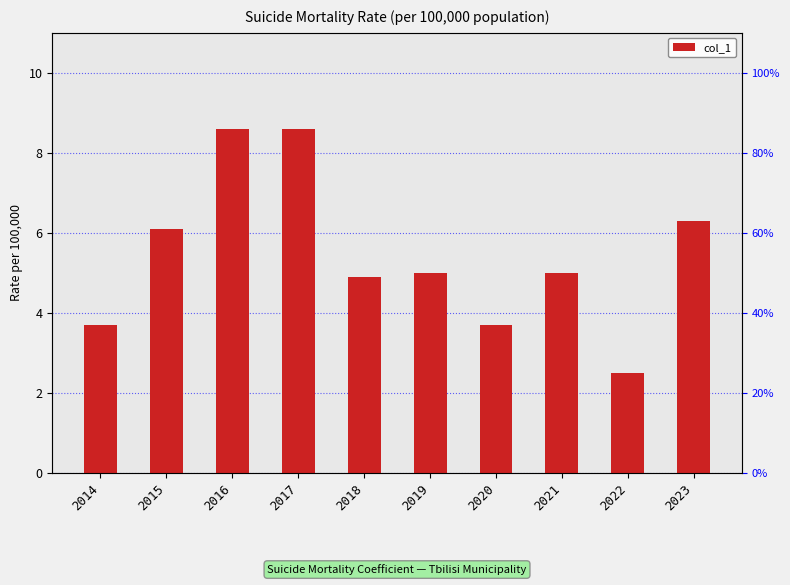

The chart shows a value of 2.7 at 2015. True or false?

False